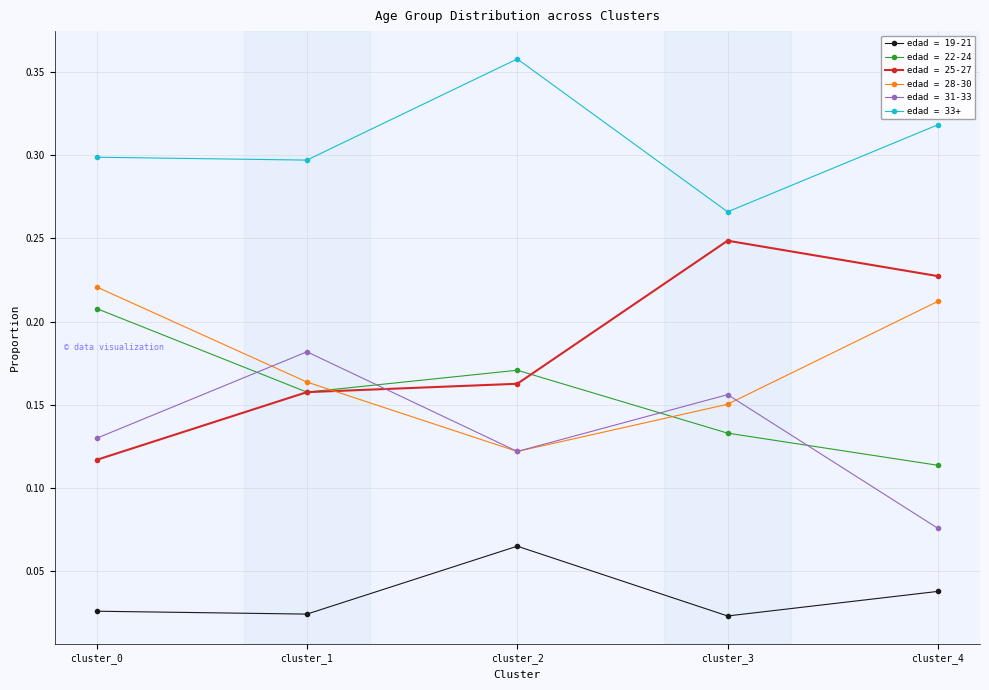

Which series has the widest spread of values?

edad = 25-27